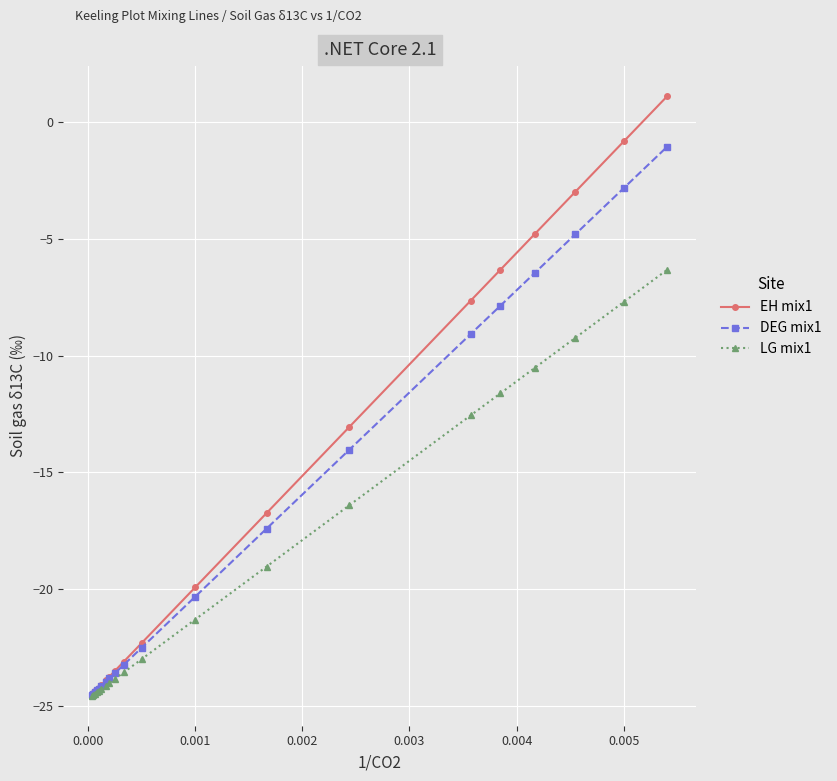

Which series has the largest range (max minus min)?

EH mix1